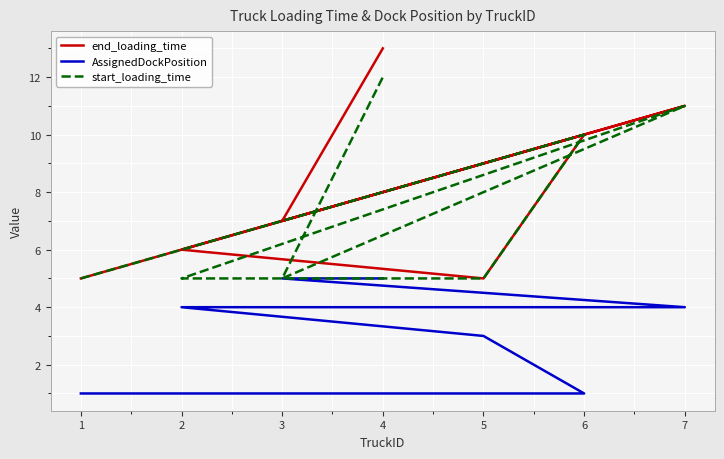

Is this an area chart (filled region under the line)?

No